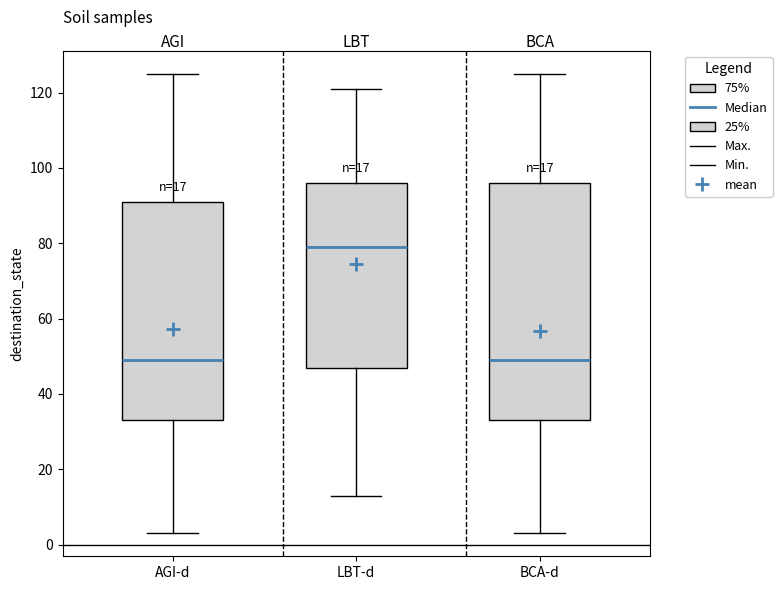

Which box is the tallest, from its lower edge to its upper edge?

BCA-d